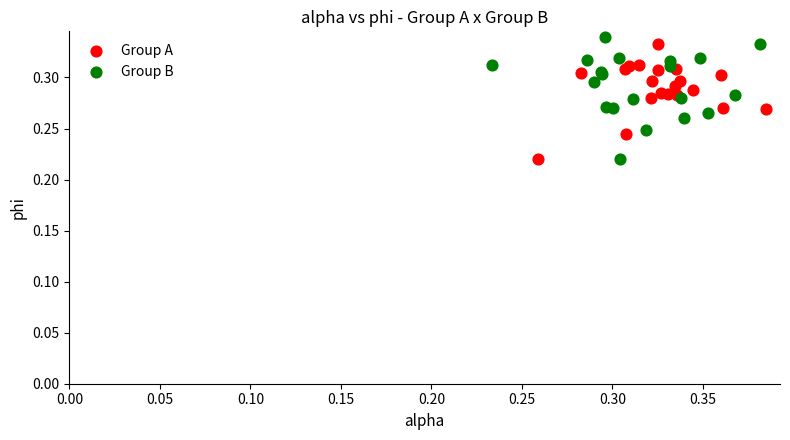

What are all the series names shown in the legend?

Group A, Group B